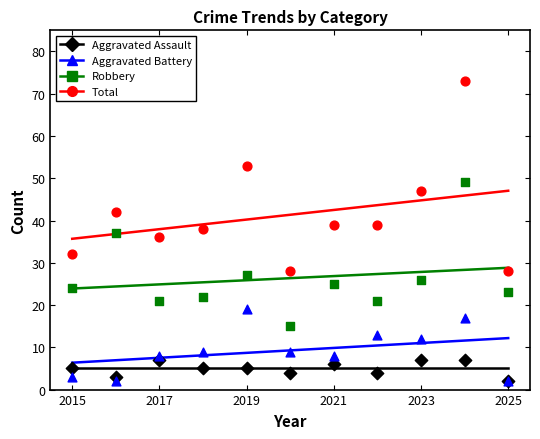

At how many categories does at least one series exceed 34?

8